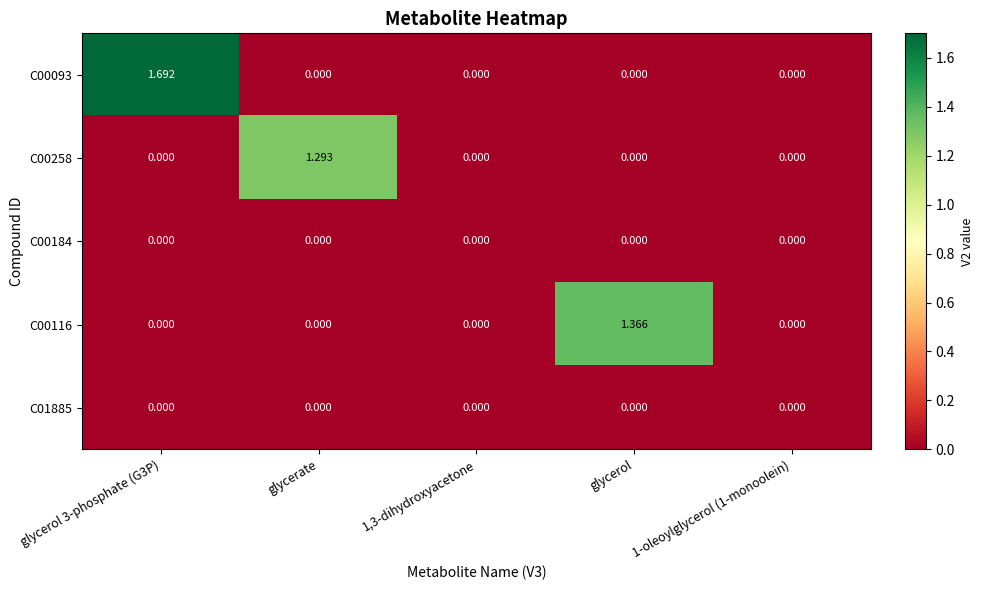

At which label does C00116 reach its peak?

glycerol